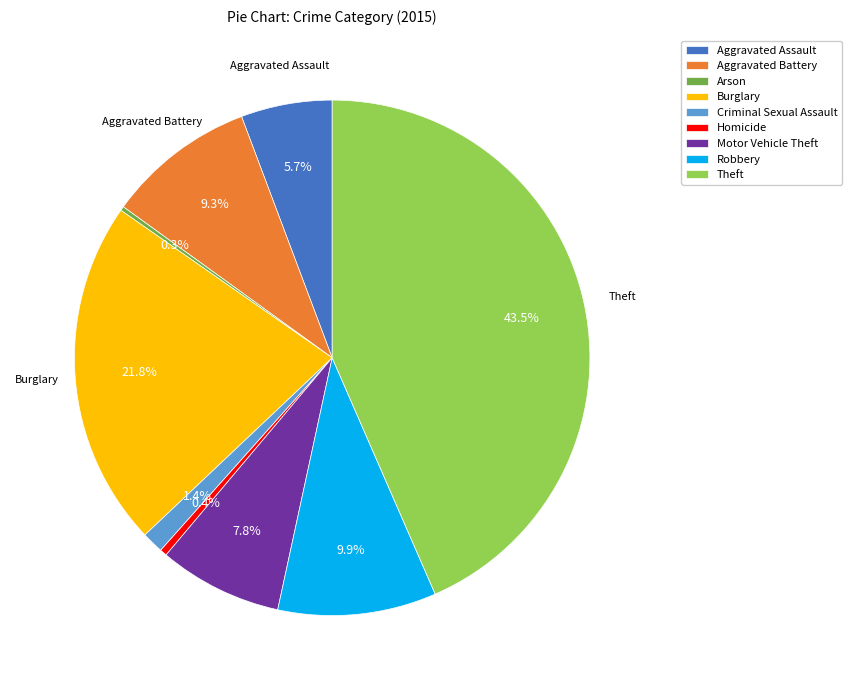

What percentage is NOT represented by Homicide?

99.6%